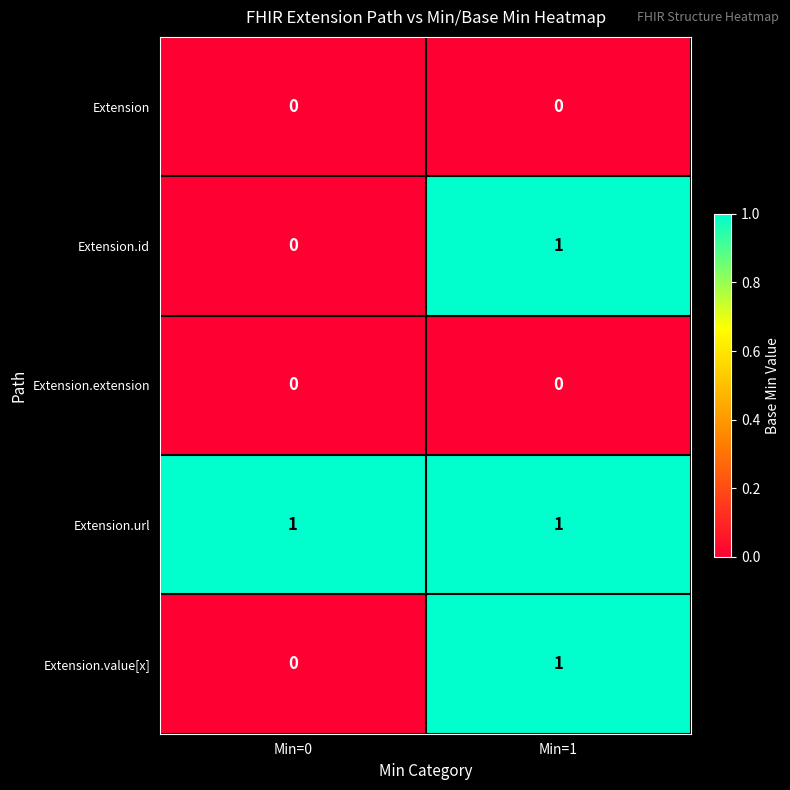

At which category is the sum across all series the highest?

Min=1